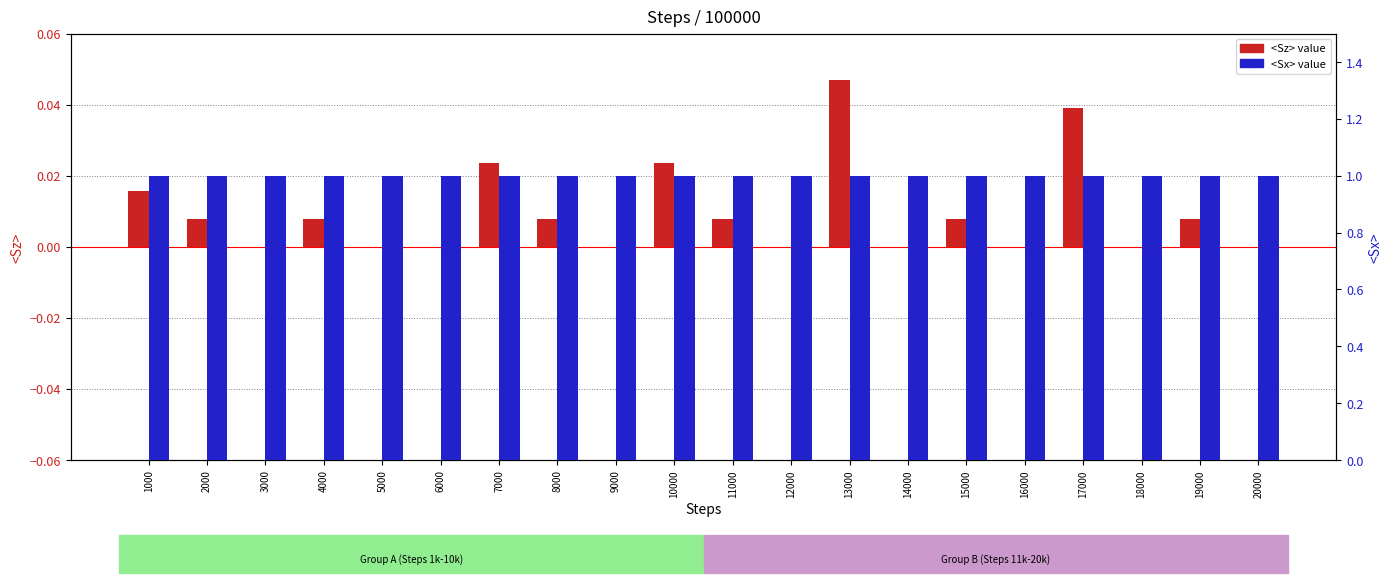

Reading left to right, extract all data points from this chart.

<Sz>: 0.0	0.0	0.0	0.0	0.0	0.0	0.0	0.0	0.0	0.0	0.0	0.0	0.0	0.0	0.0	0.0	0.0	0.0	0.0	0.0
<Sx>: 1.0	1.0	1.0	1.0	1.0	1.0	1.0	1.0	1.0	1.0	1.0	1.0	1.0	1.0	1.0	1.0	1.0	1.0	1.0	1.0